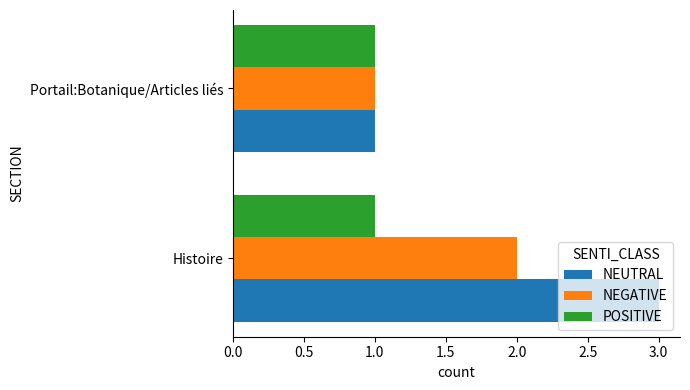

What is the highest value of the NEUTRAL series?

3